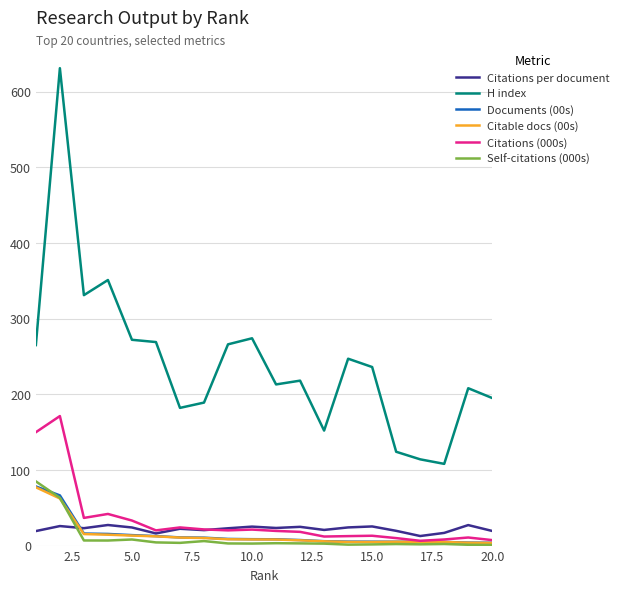

Which series has the largest total across all categories?

H index